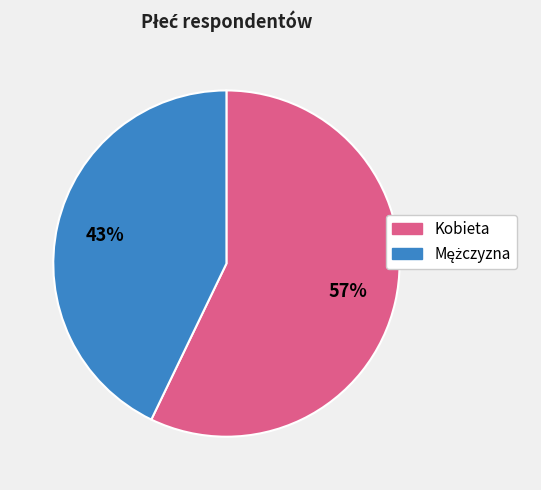

To the nearest percent, what percentage of the pie is Kobieta?

57%